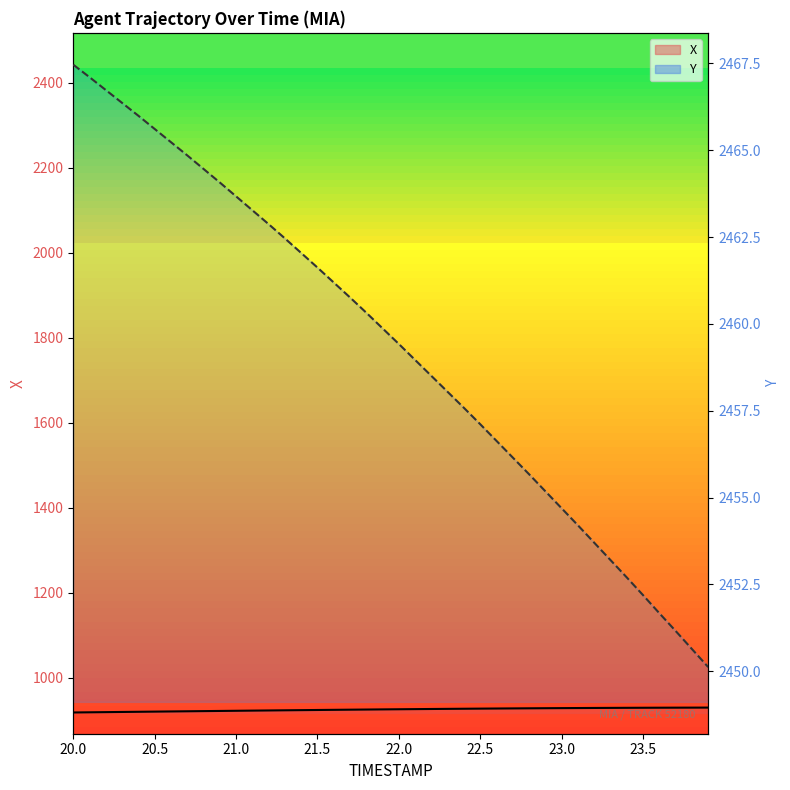

True or false: X (line) and Y (line) intersect in this chart.

False